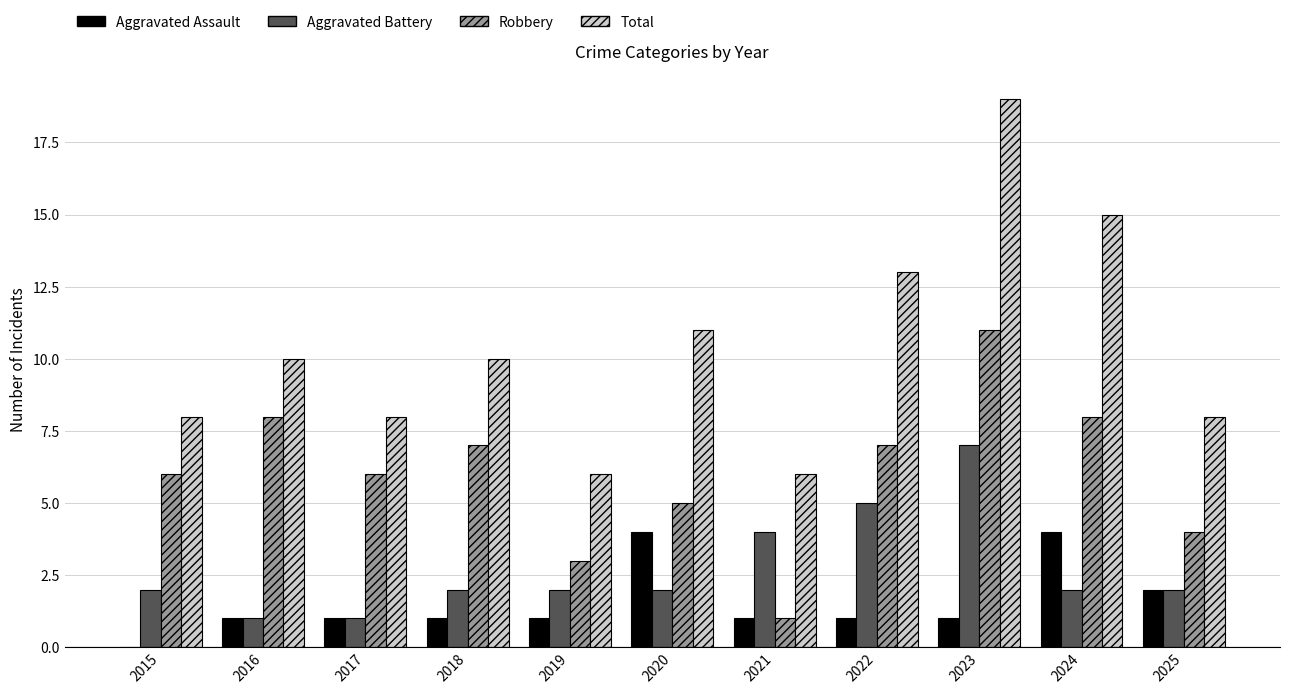

What is the sum of the Robbery values at 2024 and 2017?

14